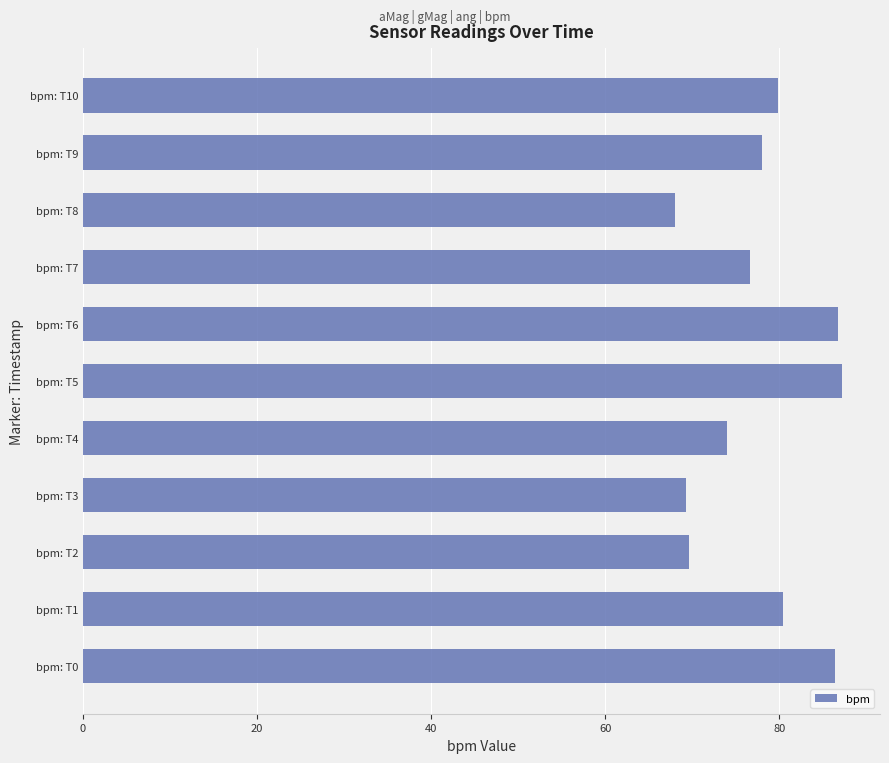

True or false: the data shows 86.4 at bpm: T0.

True